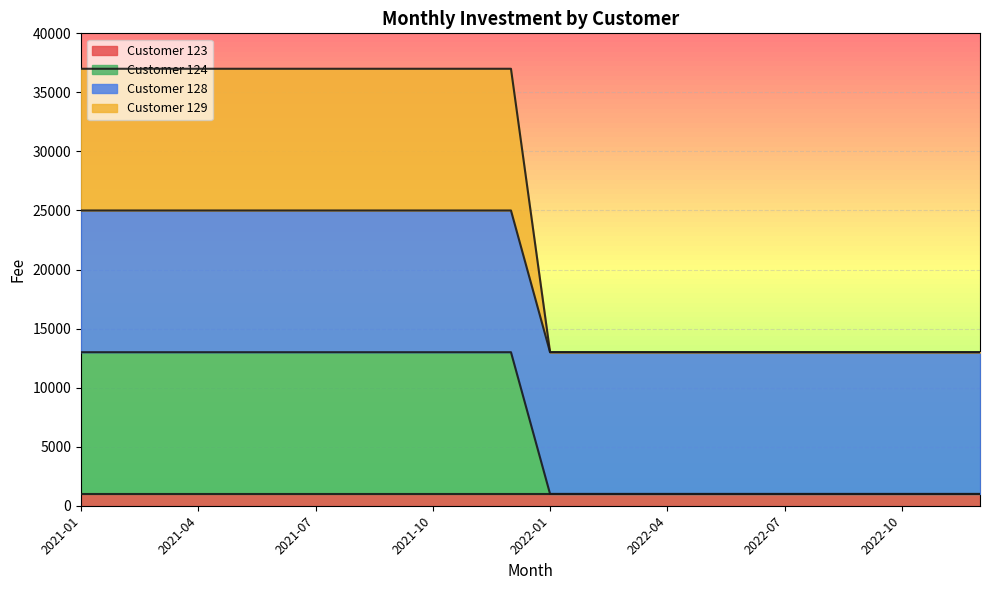

True or false: Customer 124 has more than 2 interior local peaks.

False